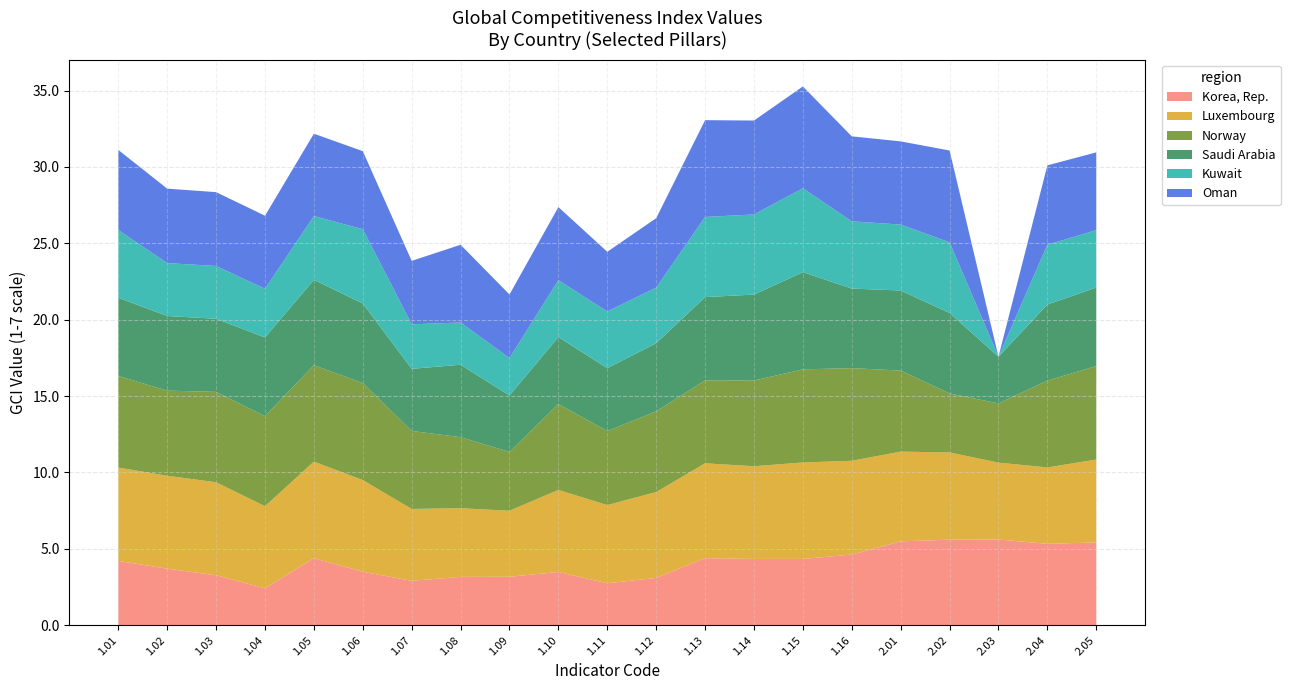

Reading left to right, transcribe all the data shown in this chart.

Korea, Rep.: 4.2	3.7	3.3	2.4	4.4	3.5	2.9	3.2	3.2	3.5	2.8	3.1	4.4	4.3	4.3	4.6	5.5	5.6	5.6	5.3	5.4
Luxembourg: 6.1	6.1	6.1	5.4	6.3	6.0	4.7	4.5	4.3	5.4	5.1	5.6	6.2	6.1	6.3	6.1	5.9	5.7	5.0	5.0	5.4
Norway: 6.0	5.6	5.9	5.9	6.3	6.3	5.1	4.6	3.8	5.6	4.8	5.3	5.4	5.6	6.1	6.1	5.3	3.9	3.9	5.7	6.1
Saudi Arabia: 5.1	4.9	4.8	5.1	5.6	5.2	4.1	4.7	3.7	4.4	4.1	4.5	5.4	5.6	6.4	5.2	5.2	5.3	3.1	5.0	5.1
Kuwait: 4.4	3.5	3.5	3.2	4.2	4.9	2.9	2.8	2.5	3.7	3.7	3.6	5.2	5.2	5.5	4.4	4.3	4.6	0.0	3.9	3.8
Oman: 5.2	4.9	4.8	4.8	5.4	5.1	4.2	5.1	4.2	4.8	3.9	4.5	6.3	6.1	6.7	5.6	5.4	6.0	0.0	5.2	5.1